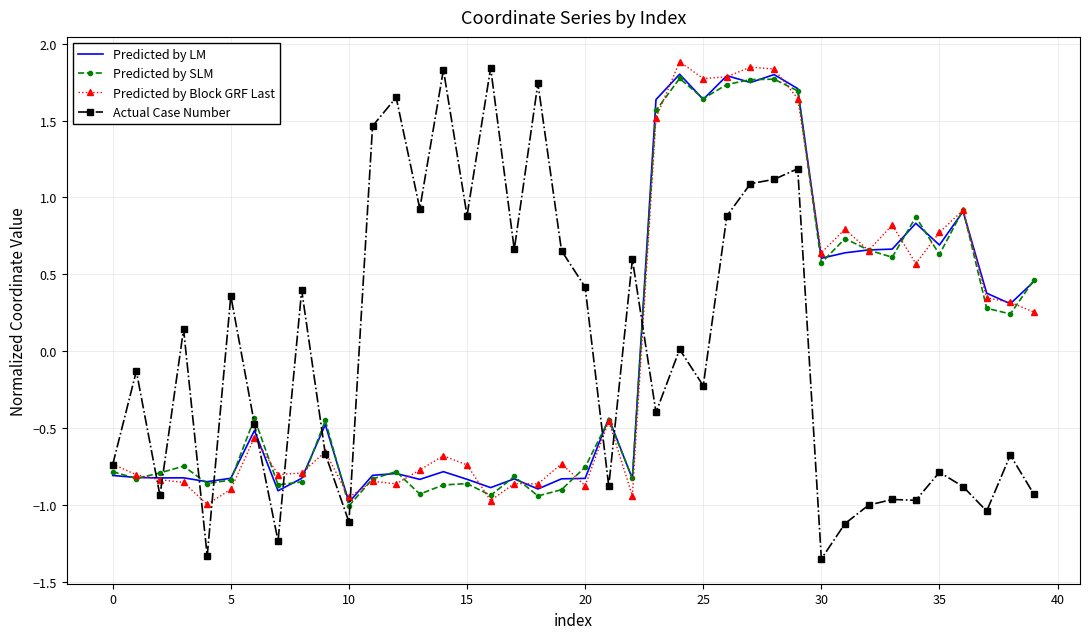

What is the highest value of the Predicted by Block GRF Last series?

1.9